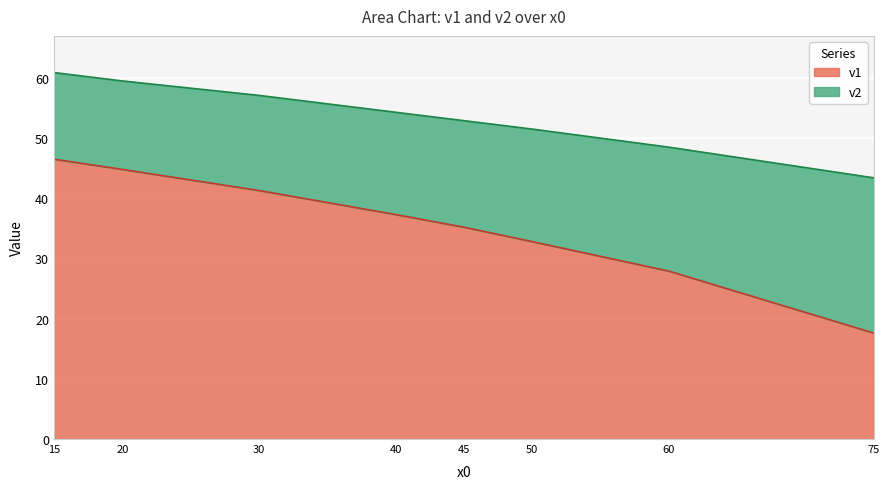

True or false: x0 and v1 intersect in this chart.

False